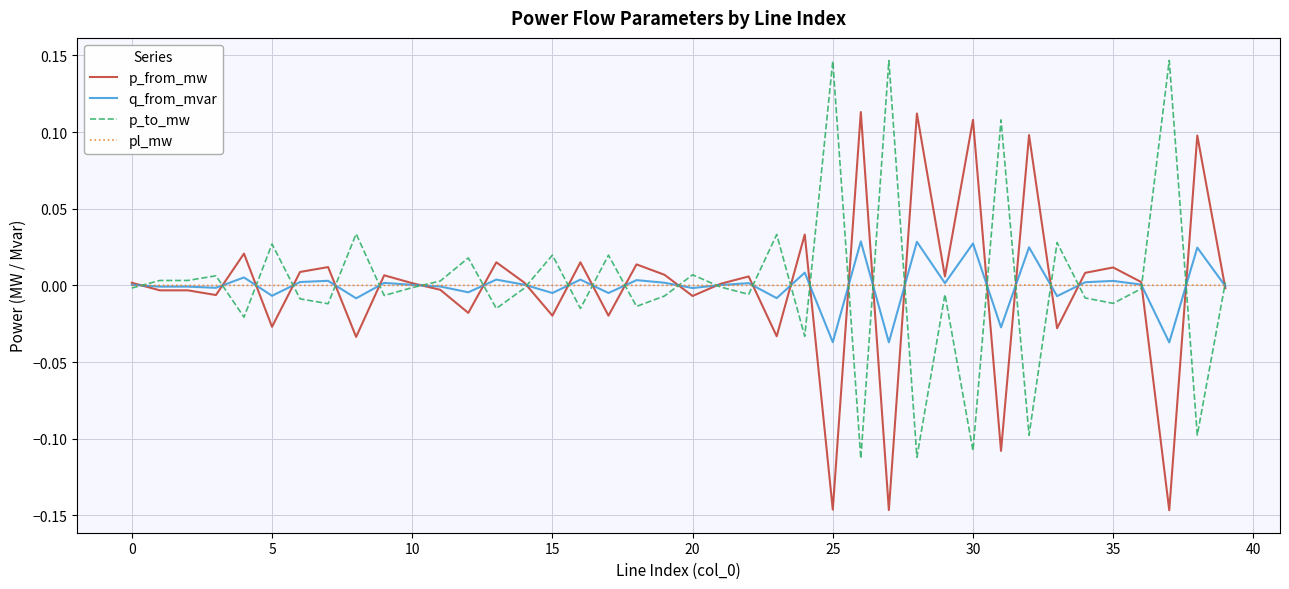

Is this an area chart (filled region under the line)?

No